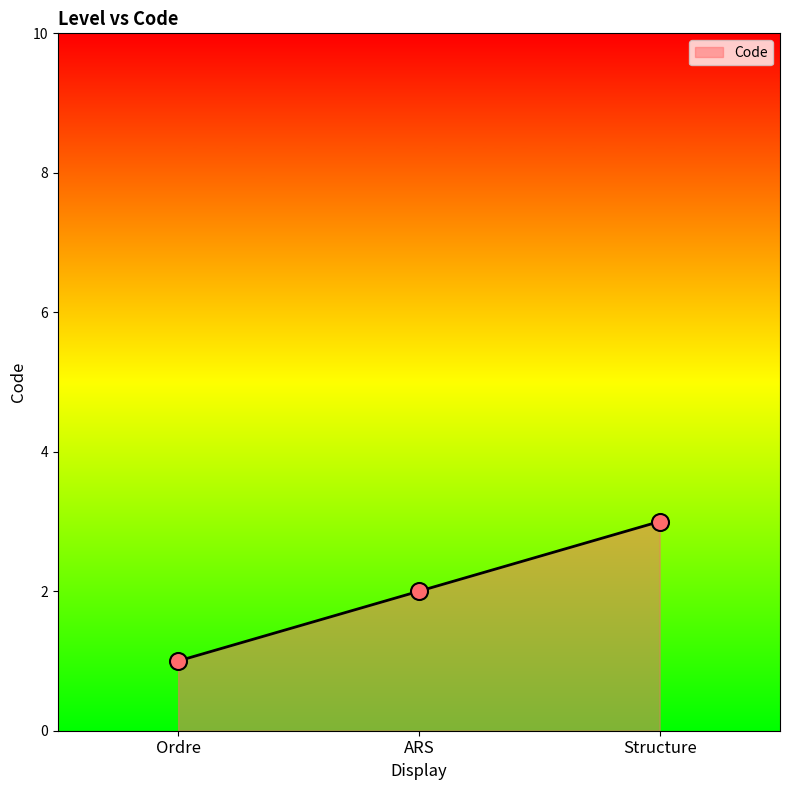

What is the change in value from ARS to Structure?

+1